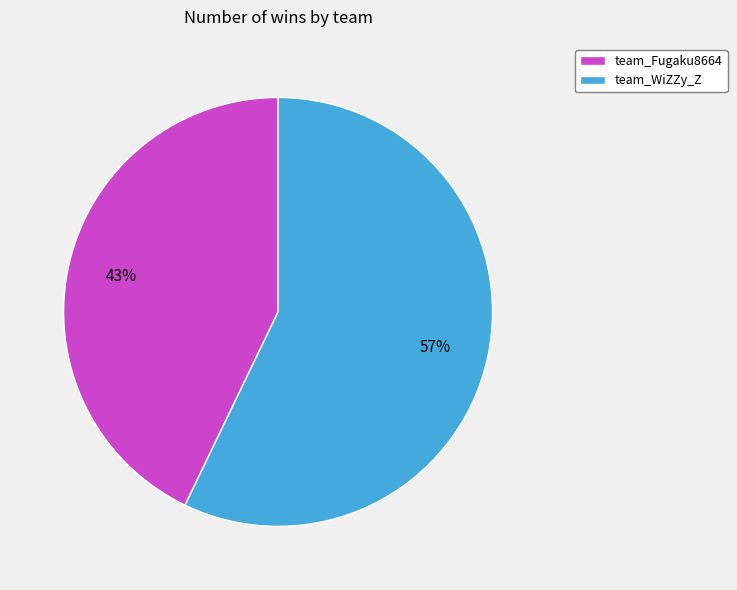

Rank the categories by value from lowest to highest.

team_Fugaku8664, team_WiZZy_Z